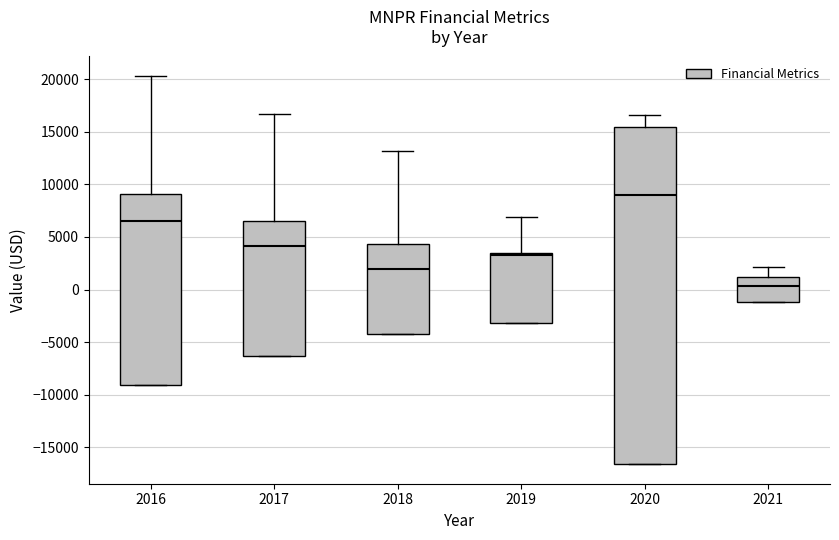

Reading left to right, transcribe this box plot: for each box, give where its median line is, the range the box spans, and where its two whiskers end, as read against the y-axis. The values are not printed on the chart, so give them approximately, as read against the axis.

2016: median 6500, box -9000 to 9000, whiskers -9000 to 20500
2017: median 4000, box -6500 to 6500, whiskers -6500 to 16500
2018: median 2000, box -4000 to 4500, whiskers -4000 to 13000
2019: median 3500 (just below the box's upper edge), box -3000 to 3500, whiskers -3000 to 7000
2020: median 9000, box -16500 to 15500, whiskers -16500 to 16500
2021: median 500, box -1000 to 1000, whiskers -1000 to 2000